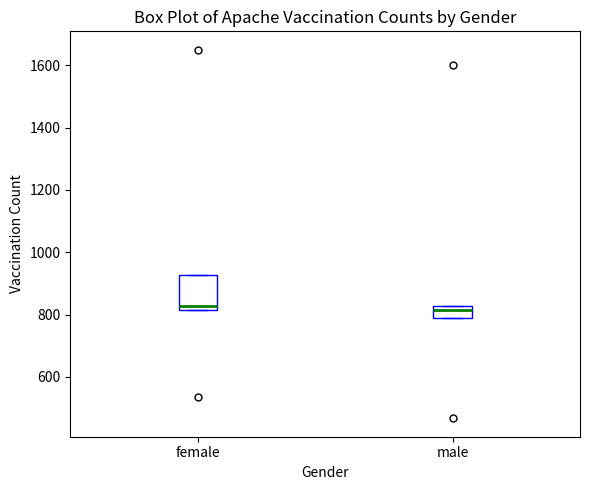

Where is the lower edge of the box for female on the y-axis? The values are not printed on the chart, so give them approximately, as read against the axis.

820